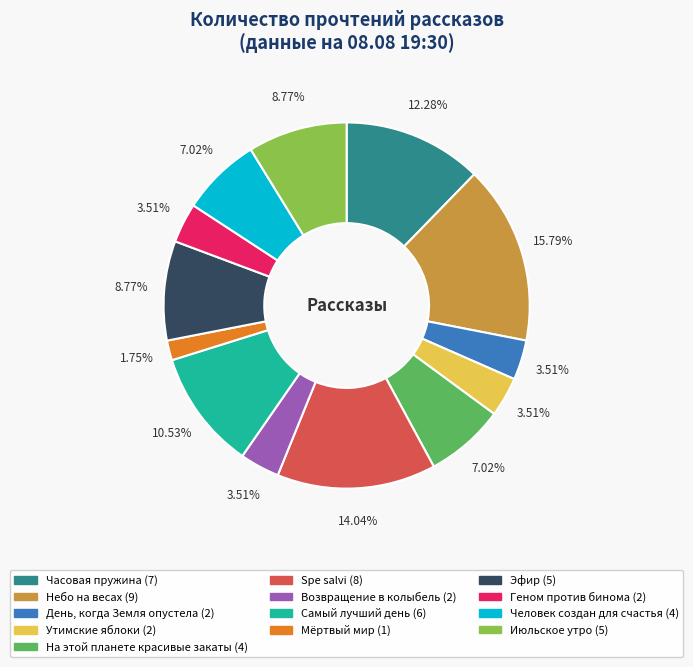

To the nearest percent, what portion does Возвращение в колыбель represent?

4%